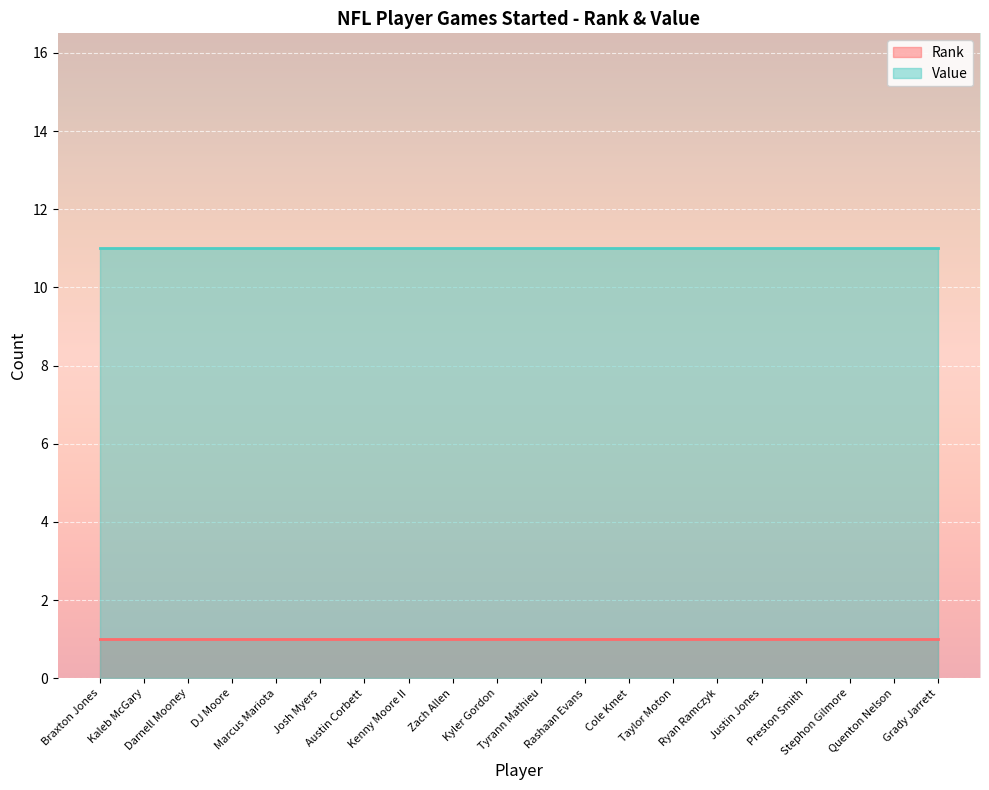

At Braxton Jones, list the series in order from largest to smallest.

Value, Rank